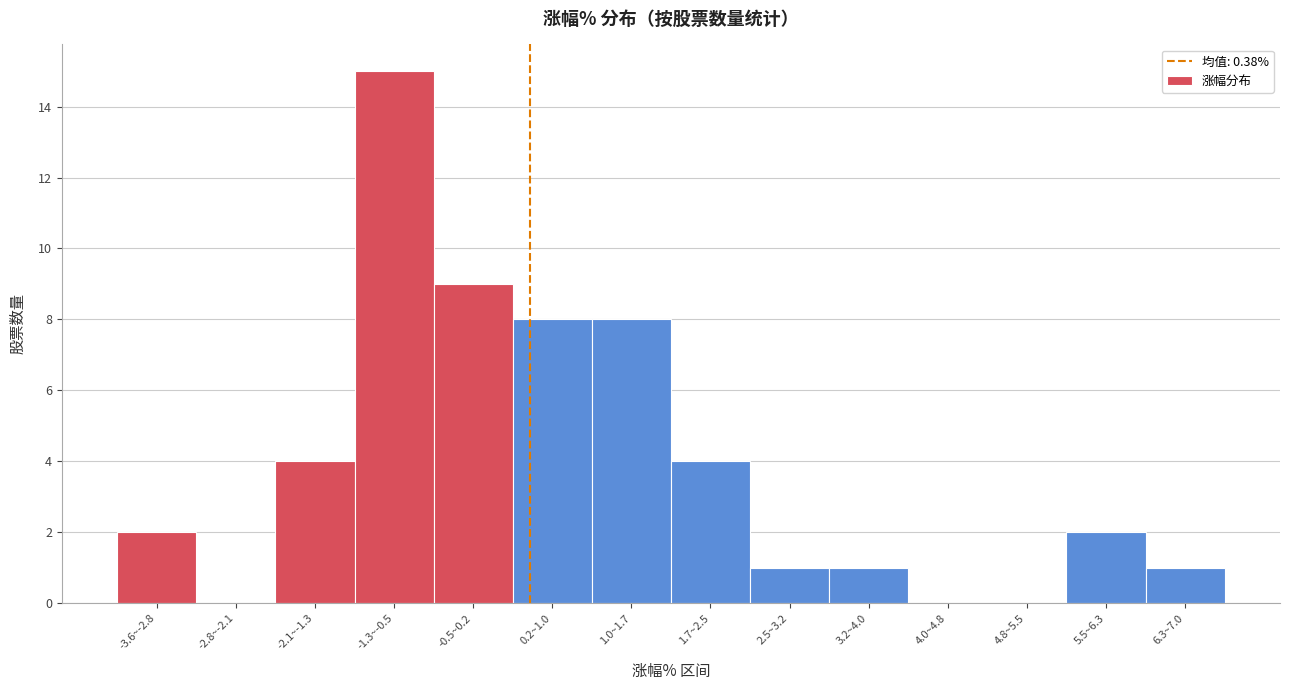

Reading left to right, extract all data points from this chart.

-3.6~-2.8=2	-2.8~-2.1=0	-2.1~-1.3=4	-1.3~-0.5=15	-0.5~0.2=9	0.2~1.0=8	1.0~1.7=8	1.7~2.5=4	2.5~3.2=1	3.2~4.0=1	4.0~4.8=0	4.8~5.5=0	5.5~6.3=2	6.3~7.0=1